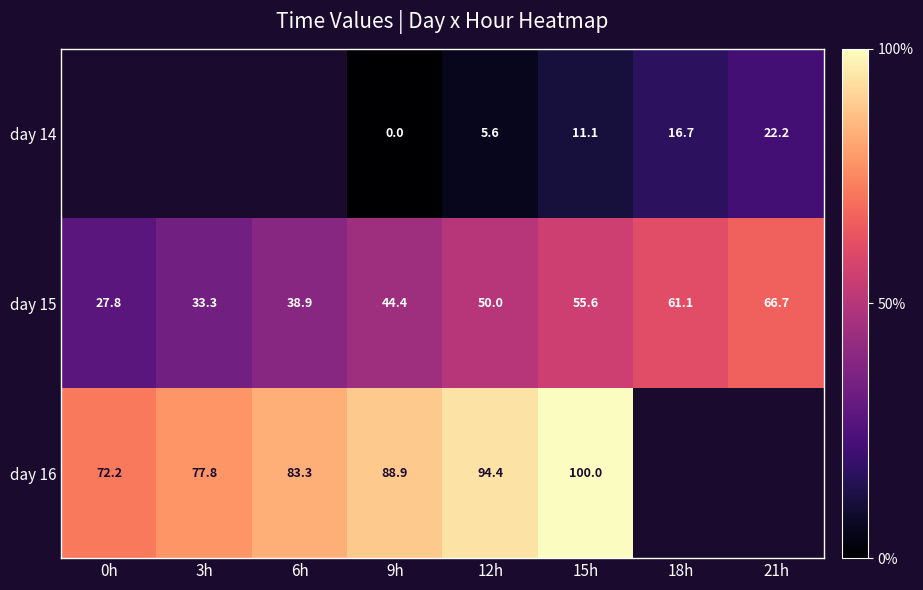

True or false: day 16 has a value of 66.2 at 15h.

False